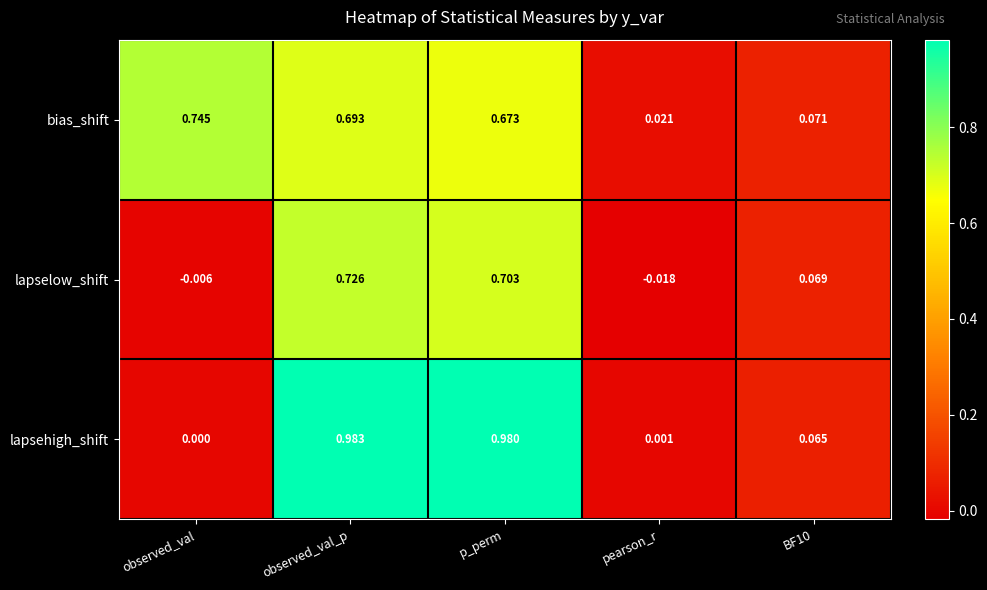

Where does the lapselow_shift series first go above 0?

observed_val_p